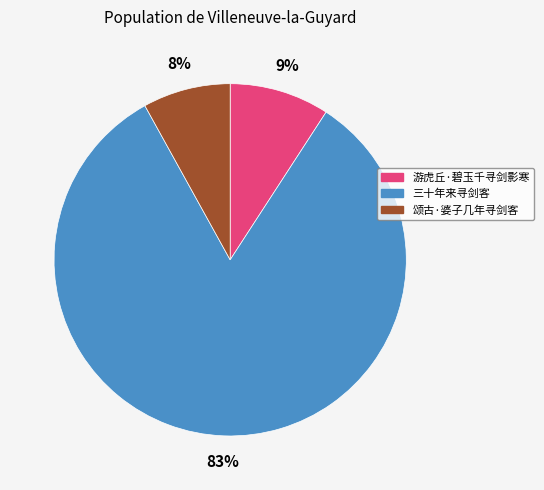

To the nearest percent, what is the combined percentage of 三十年来寻剑客 and 颂古·婆子几年寻剑客?

91%